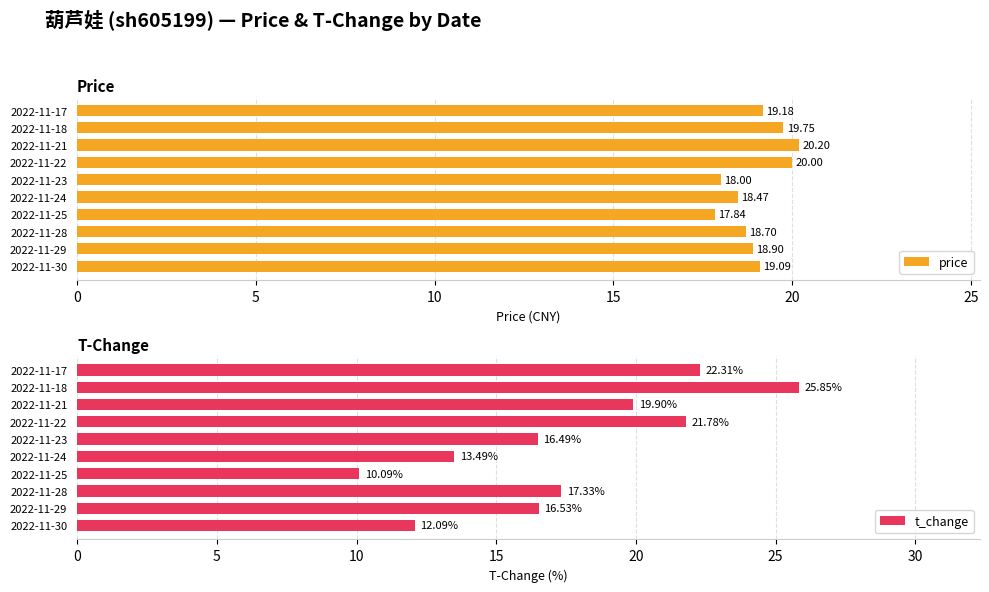

What is the difference between the price values at 2022-11-30 and 2022-11-21?

1.1